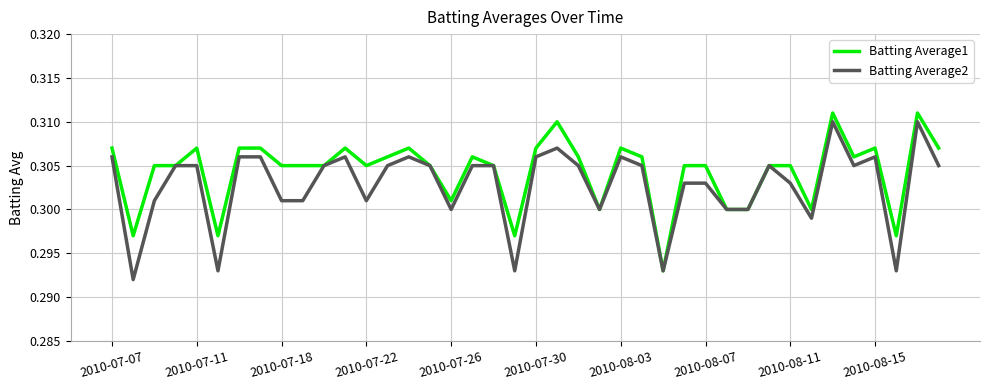

Which series has the largest total across all categories?

Batting Average1